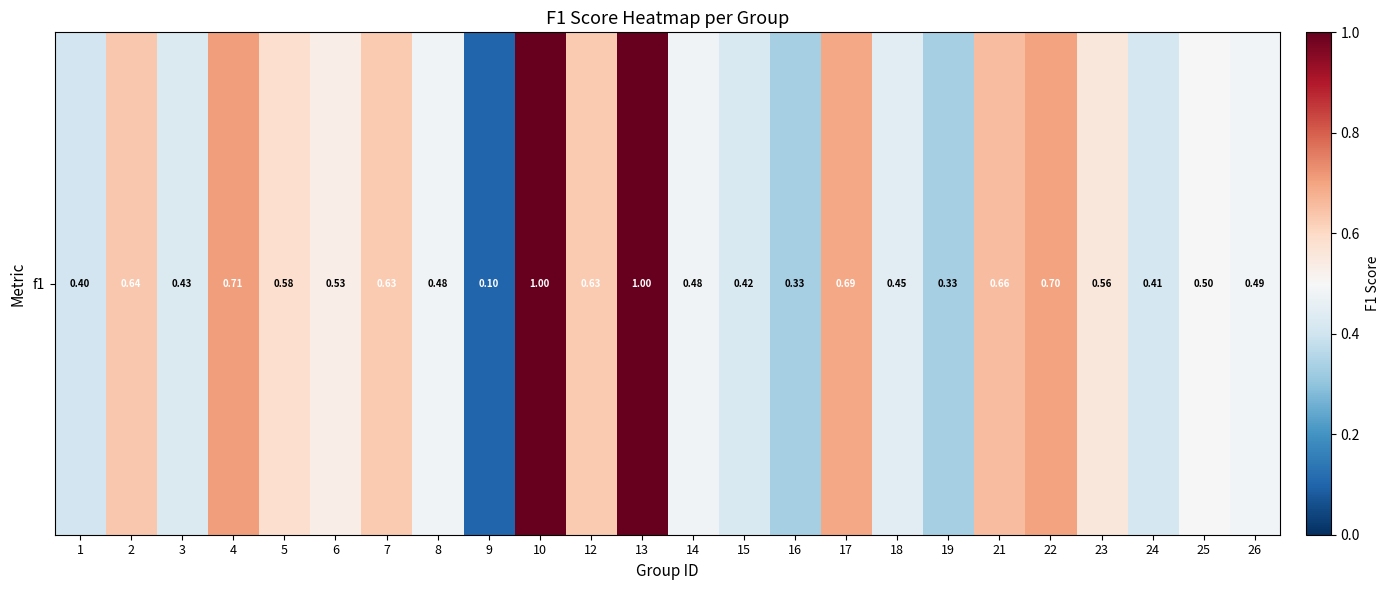

List the labels in order of value, smallest first.

9, 16, 19, 1, 24, 15, 3, 18, 14, 8, 26, 25, 6, 23, 5, 7, 12, 2, 21, 17, 22, 4, 10, 13